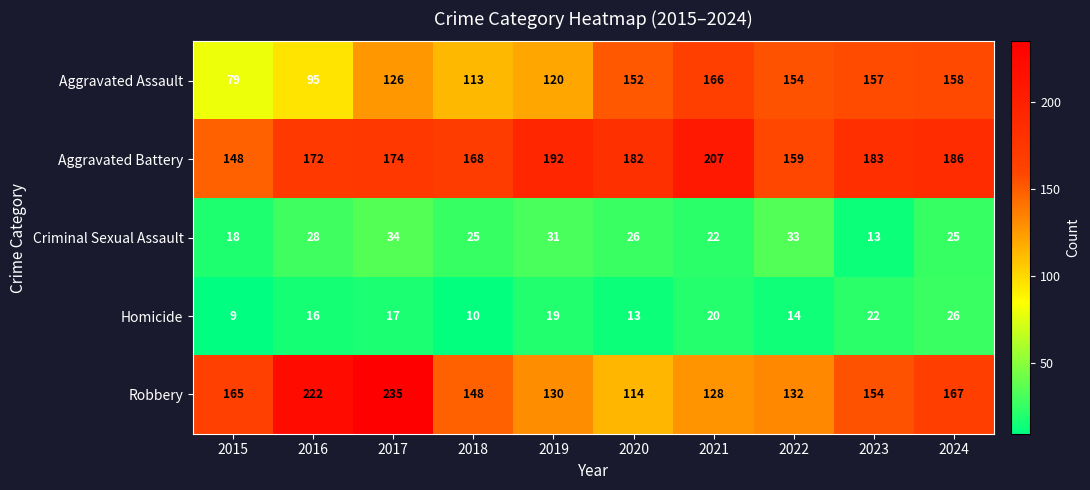

How many data points does each series have?

10